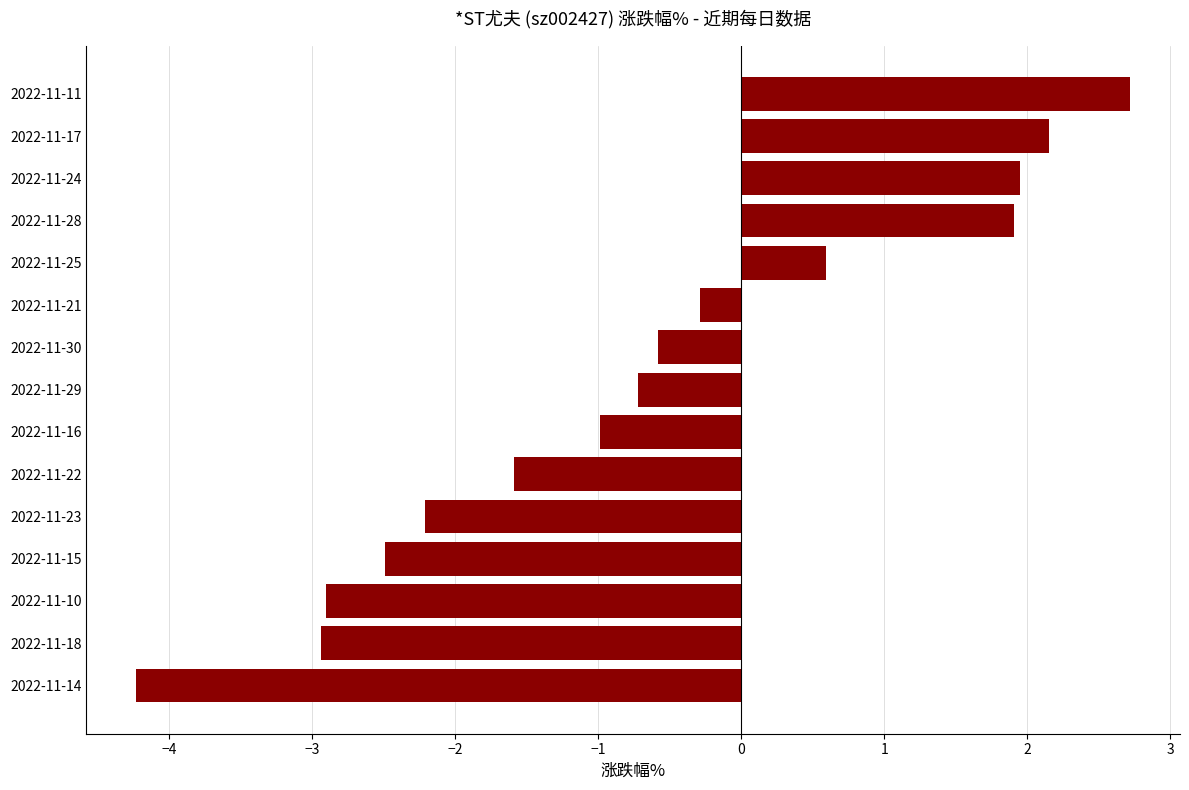

Does the chart contain any negative values?

Yes